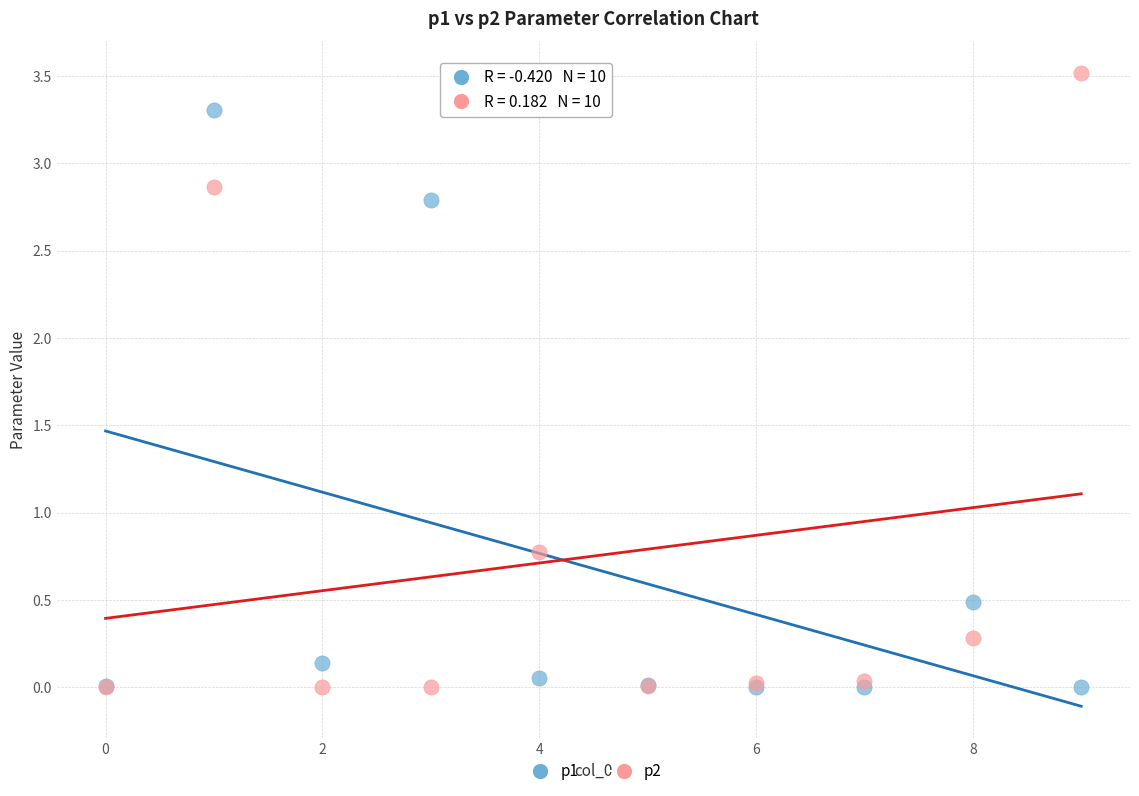

Across all series, what Y value is closest to 1?

0.8